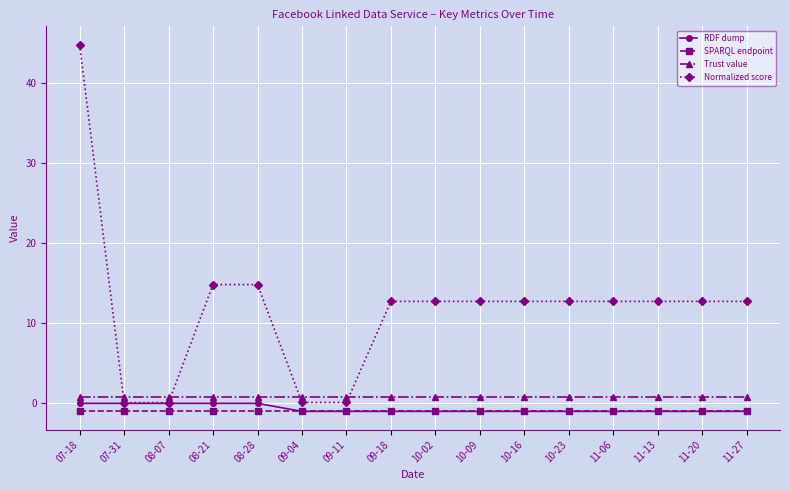

What is the value of the Normalized score point at the 9th from the left?

12.7